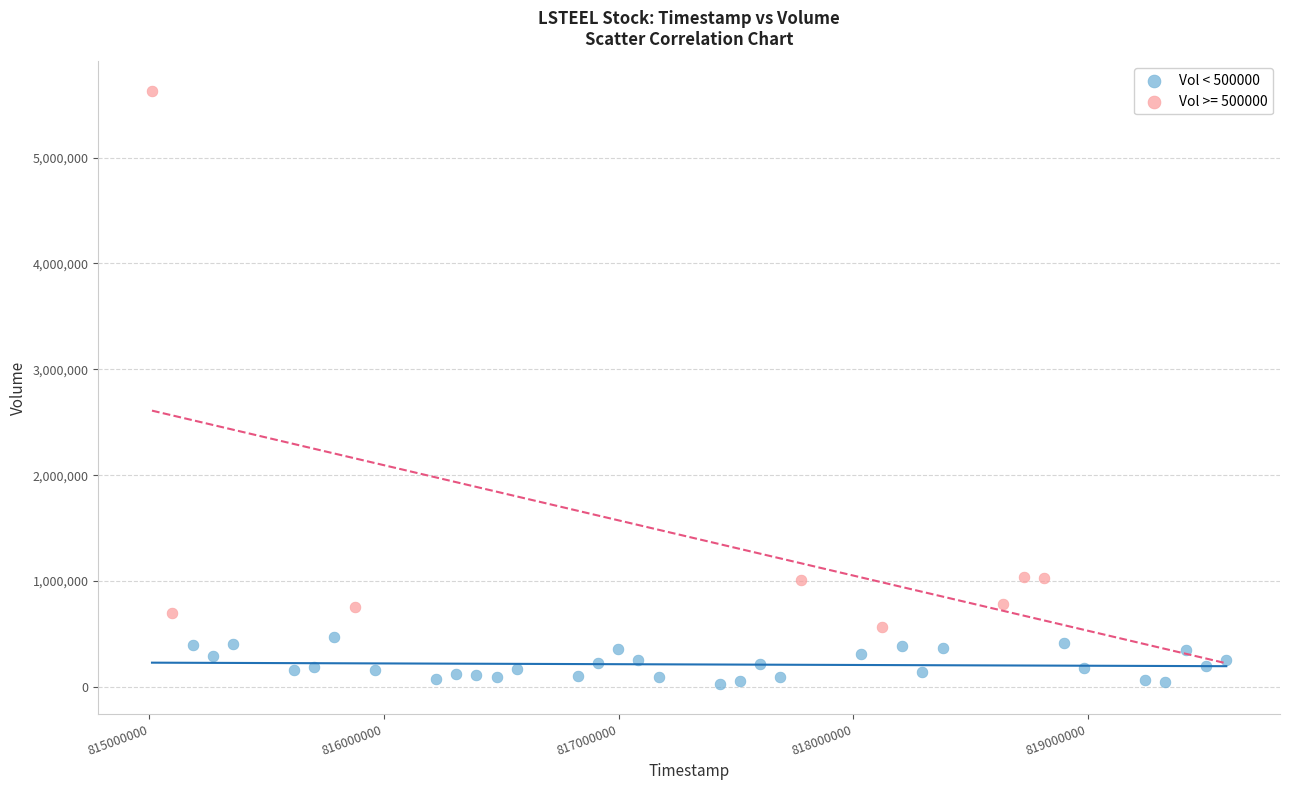

Which series has the largest Y range (max minus min)?

Vol >= 500000